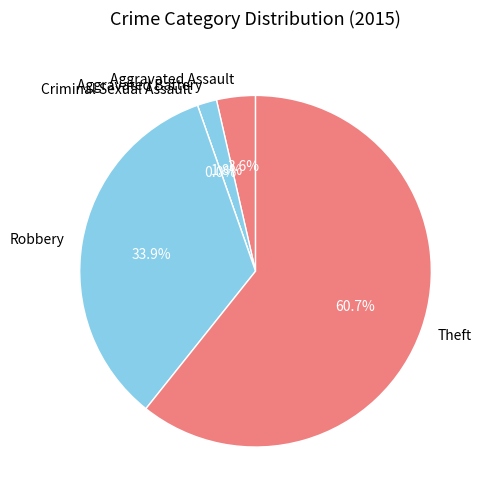

Rank the categories by value from highest to lowest.

Theft, Robbery, Aggravated Assault, Aggravated Battery, Criminal Sexual Assault